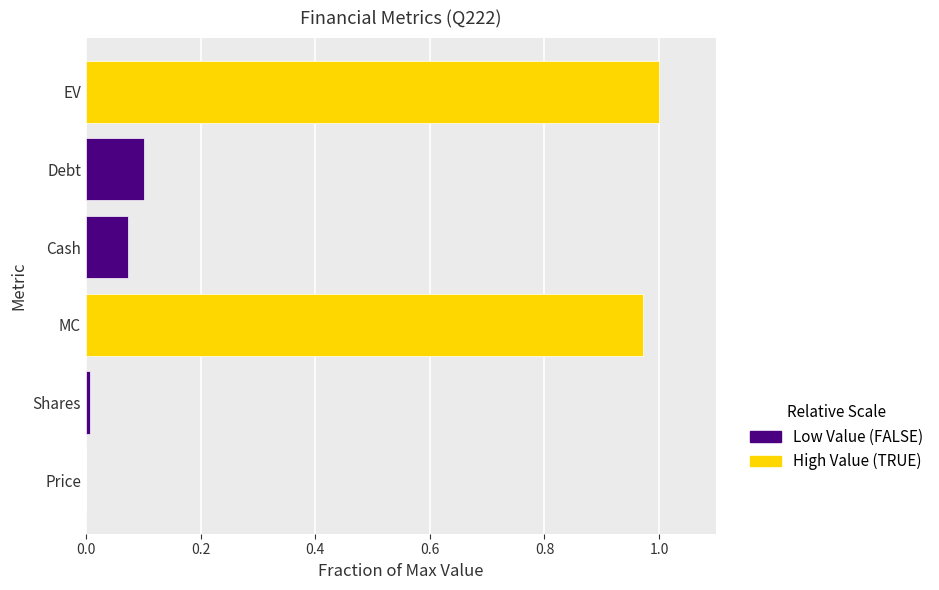

Rank the categories by value from lowest to highest.

Price, Shares, Cash, Debt, MC, EV